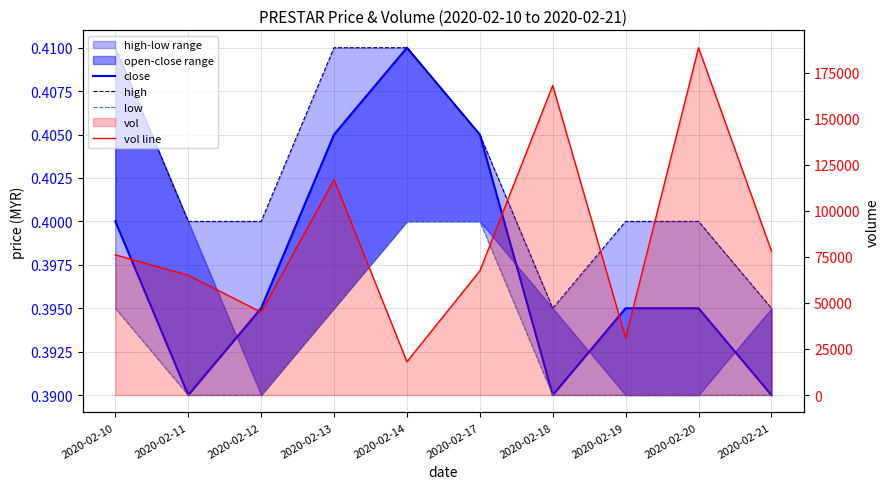

Reading left to right, transcribe all the data shown in this chart.

close: 2020-02-10=0.4	2020-02-11=0.4	2020-02-12=0.4	2020-02-13=0.4	2020-02-14=0.4	2020-02-17=0.4	2020-02-18=0.4	2020-02-19=0.4	2020-02-20=0.4	2020-02-21=0.4
high: 2020-02-10=0.4	2020-02-11=0.4	2020-02-12=0.4	2020-02-13=0.4	2020-02-14=0.4	2020-02-17=0.4	2020-02-18=0.4	2020-02-19=0.4	2020-02-20=0.4	2020-02-21=0.4
low: 2020-02-10=0.4	2020-02-11=0.4	2020-02-12=0.4	2020-02-13=0.4	2020-02-14=0.4	2020-02-17=0.4	2020-02-18=0.4	2020-02-19=0.4	2020-02-20=0.4	2020-02-21=0.4
vol line: 2020-02-10=76100.0	2020-02-11=65000.0	2020-02-12=45000.0	2020-02-13=116900.0	2020-02-14=18100.0	2020-02-17=67400.0	2020-02-18=168000.0	2020-02-19=31000.0	2020-02-20=188500.0	2020-02-21=78200.0